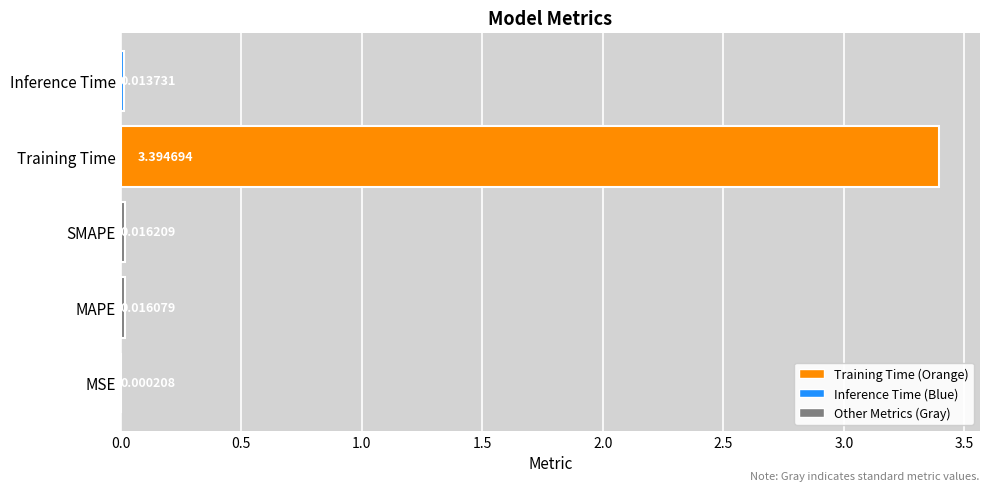

What is the change in value from MSE to Training Time?

+3.4